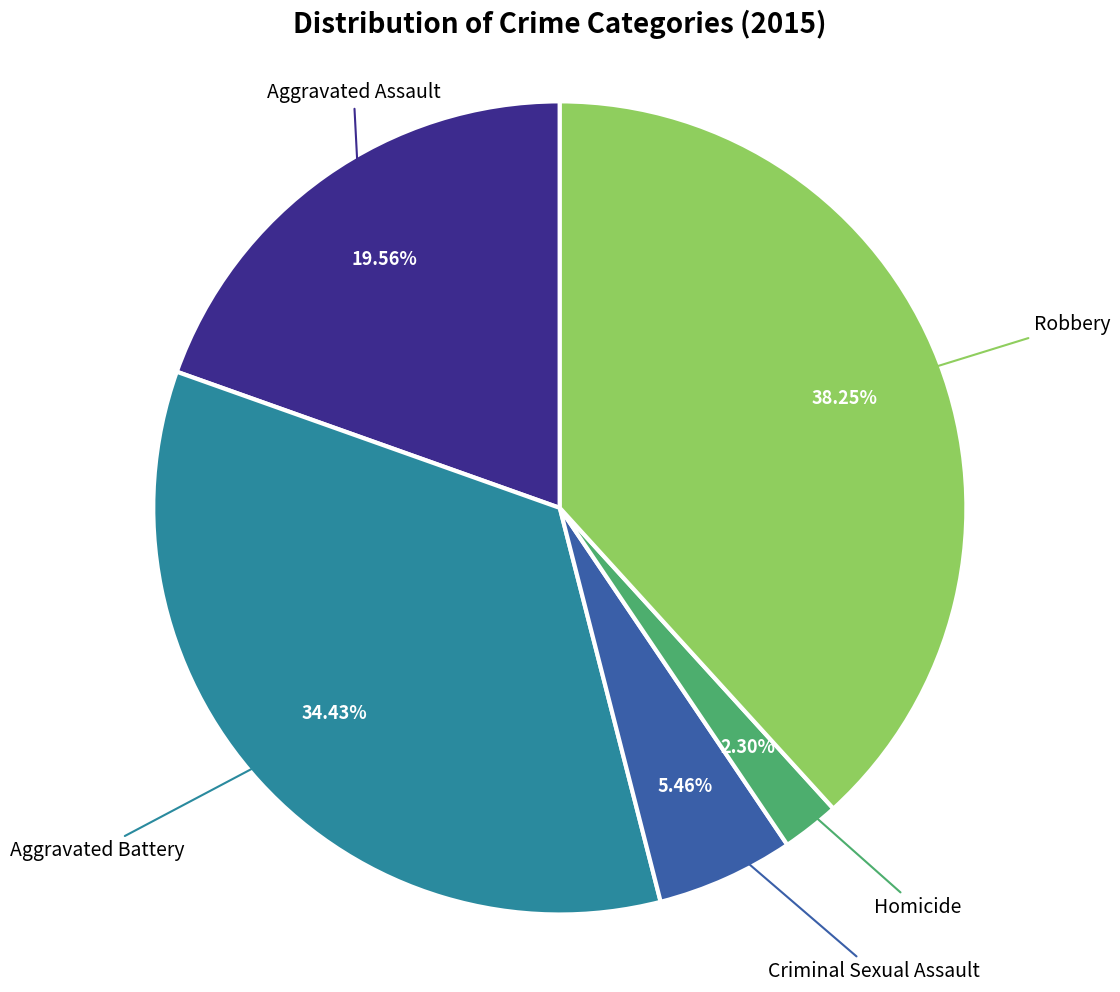

Does any single category account for the majority?

No